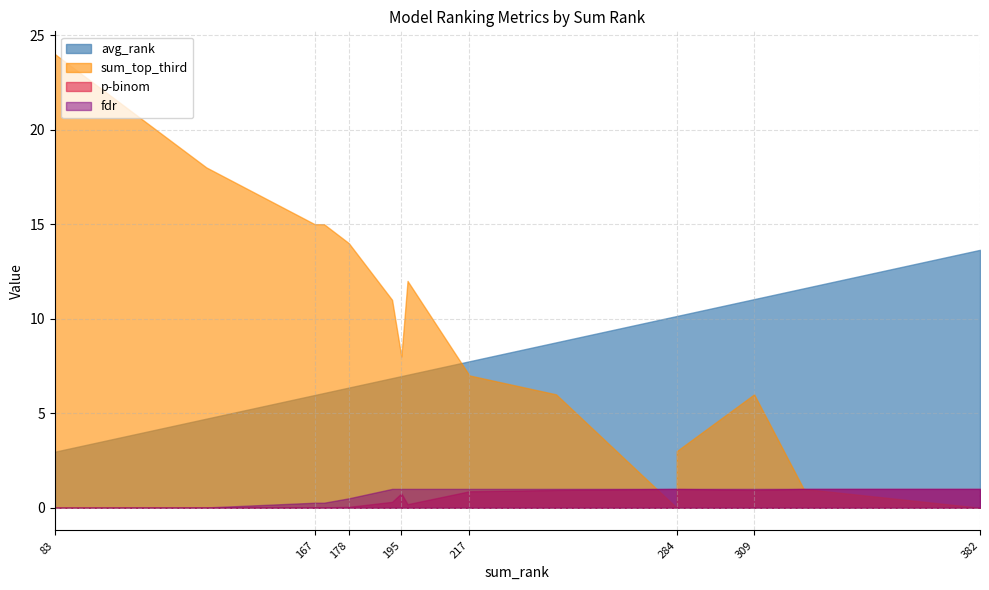

At gte-Qwen2-1.5B-instruct, list the series in order from smallest to largest.

p-binom, fdr, avg_rank, sum_top_third